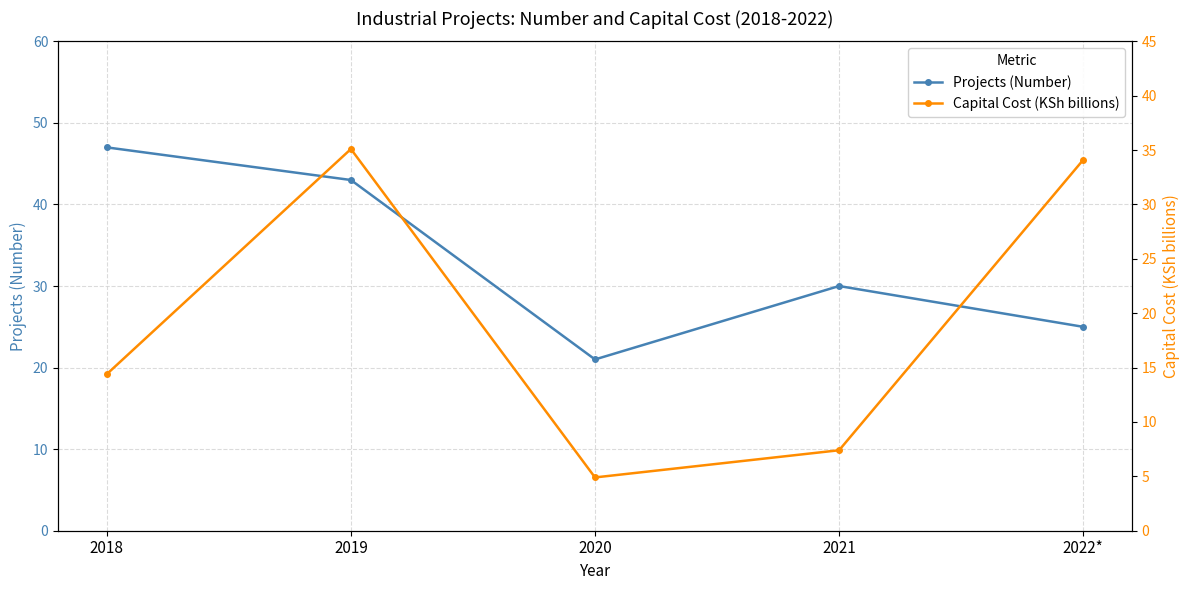

What is the difference between the maximum and minimum values in the Capital Cost (KSh billions) series?

30.2